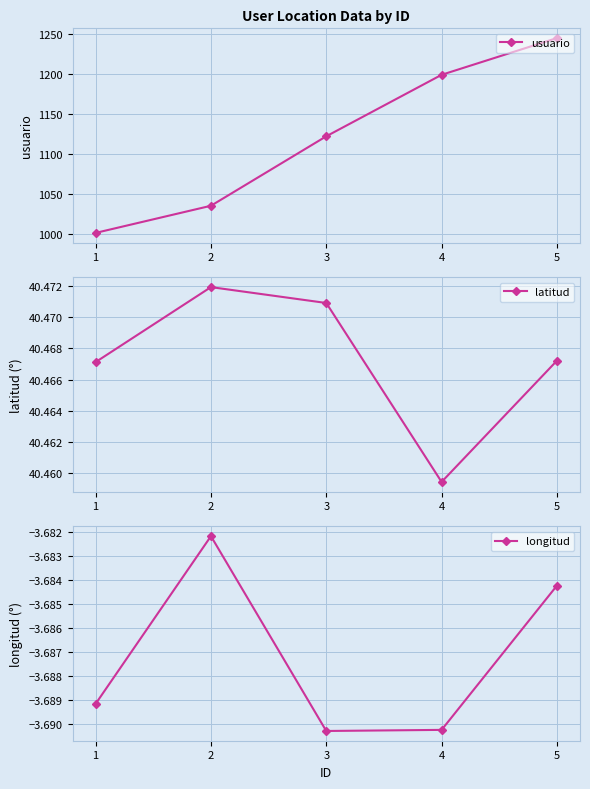

Count the number of categories in the chart.

5